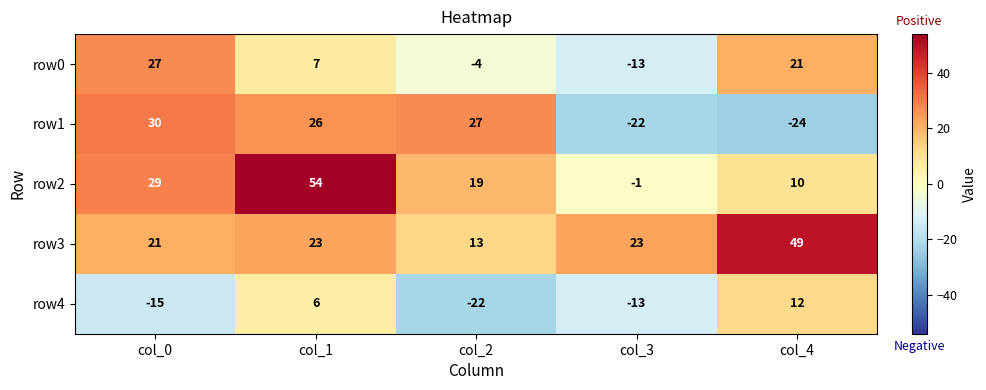

What is the sum of all row0 values?

38